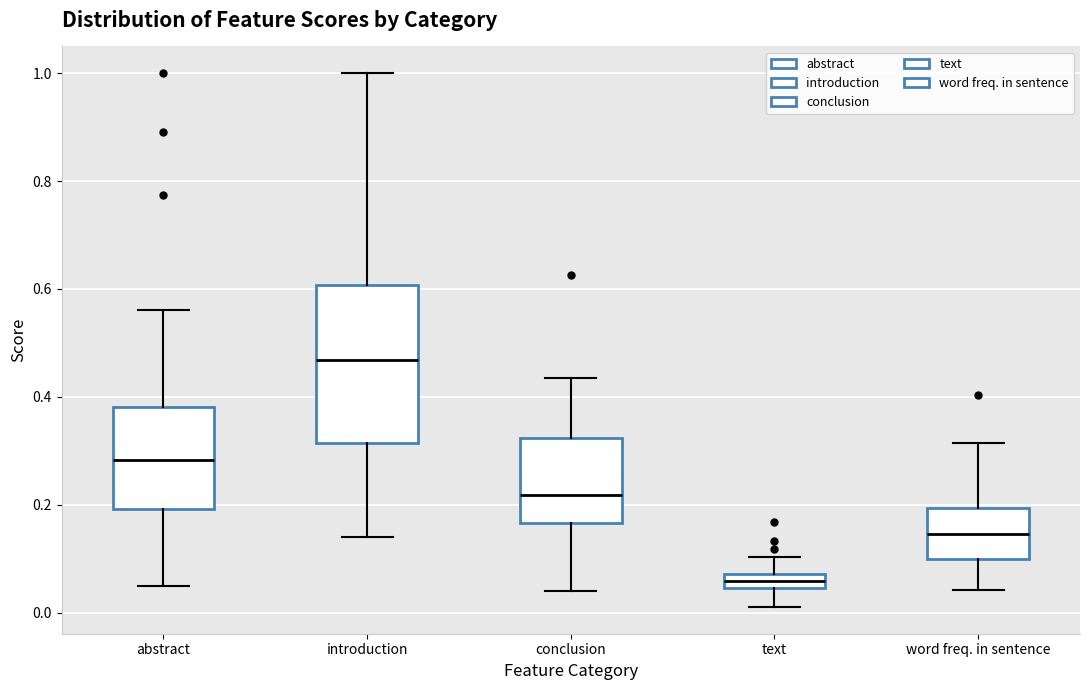

Which box's median line is the lowest?

text